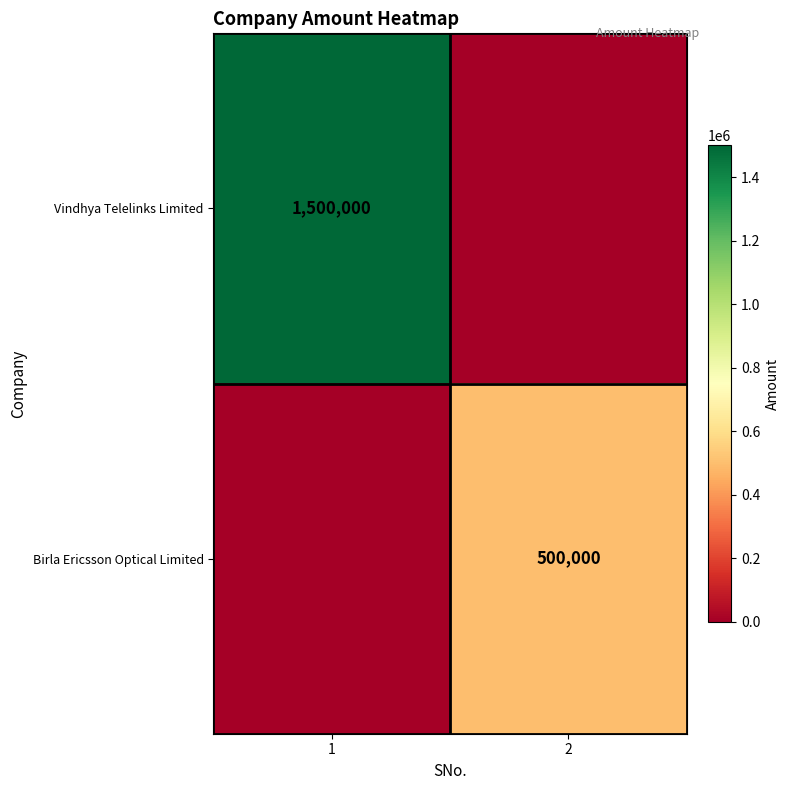

Is the value of Vindhya Telelinks Limited at 1 greater than the value of Birla Ericsson Optical Limited at 2?

Yes